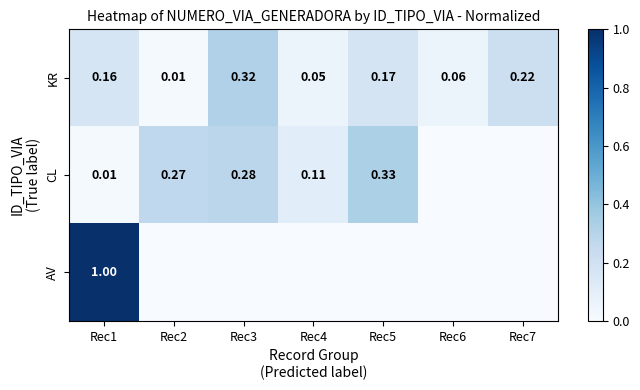

At Rec7, list the series in order from largest to smallest.

KR, CL, AV